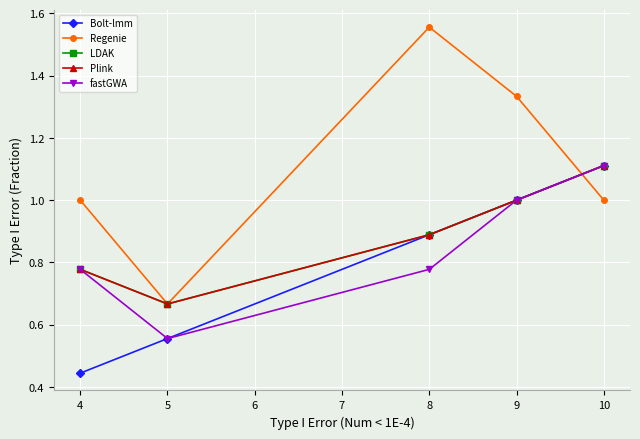

Is the value of Bolt-lmm at 4 greater than the value of Regenie at 5?

No